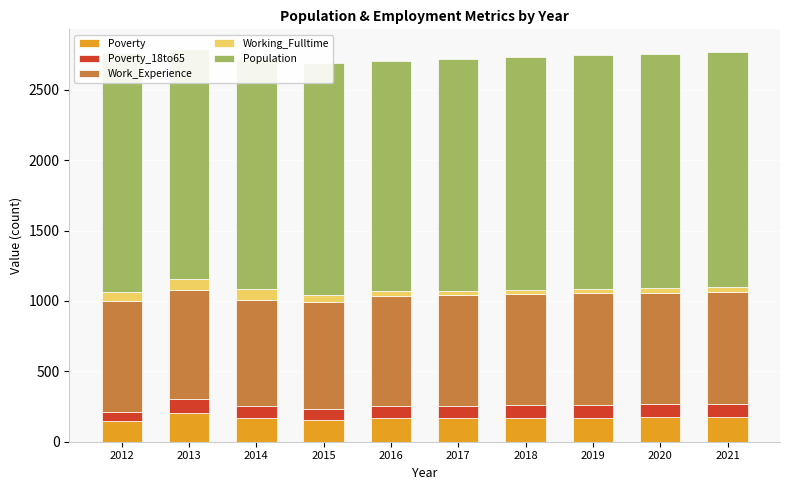

Reading left to right, what are all the values shown in this chart?

Poverty: 147	204	167	152	165	167	169	172	174	176
Poverty_18to65: 65	97	86	80	87	88	90	91	93	94
Work_Experience: 788	777	754	760	786	787	789	791	792	794
Working_Fulltime: 67	75	78	48	30	31	32	33	34	35
Population: 1692	1637	1637	1649	1640	1648	1653	1657	1662	1666